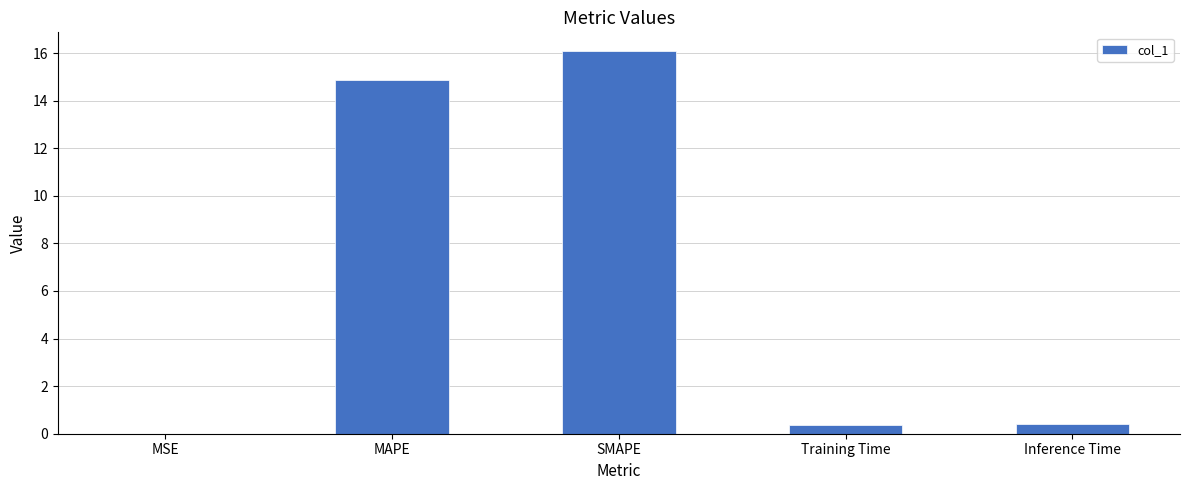

The chart shows a value of 6.2 at SMAPE. True or false?

False